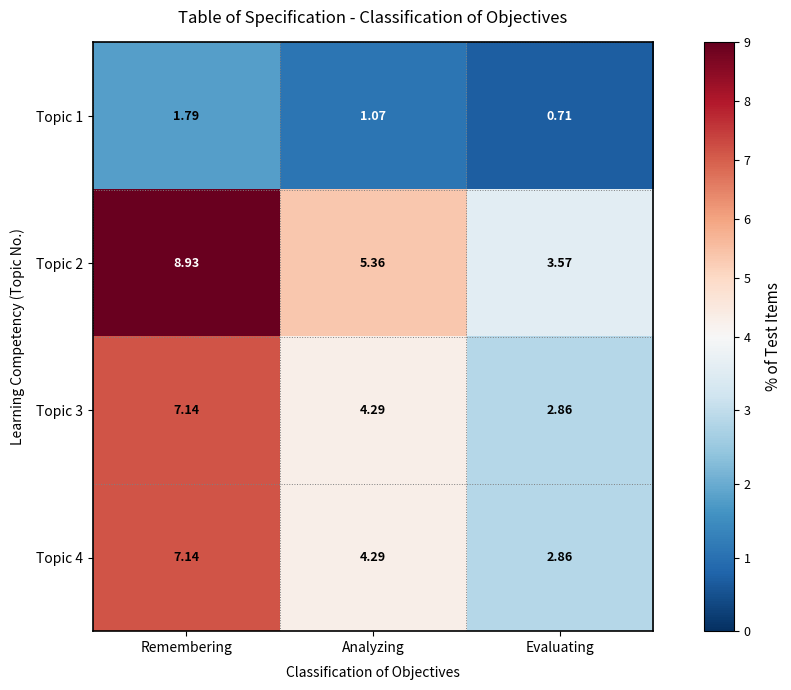

Where is Topic 1 nearest to the value 1?

Analyzing